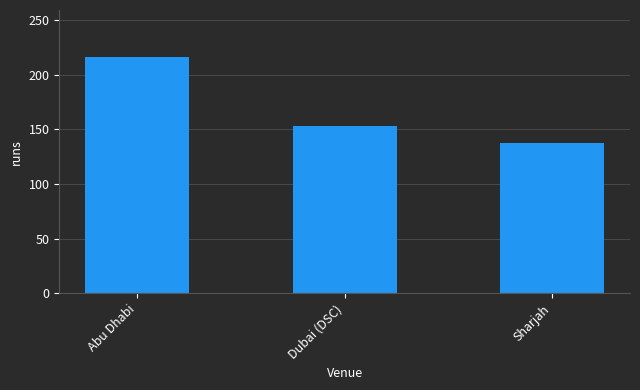

What is the difference between the maximum and second lowest values?

63